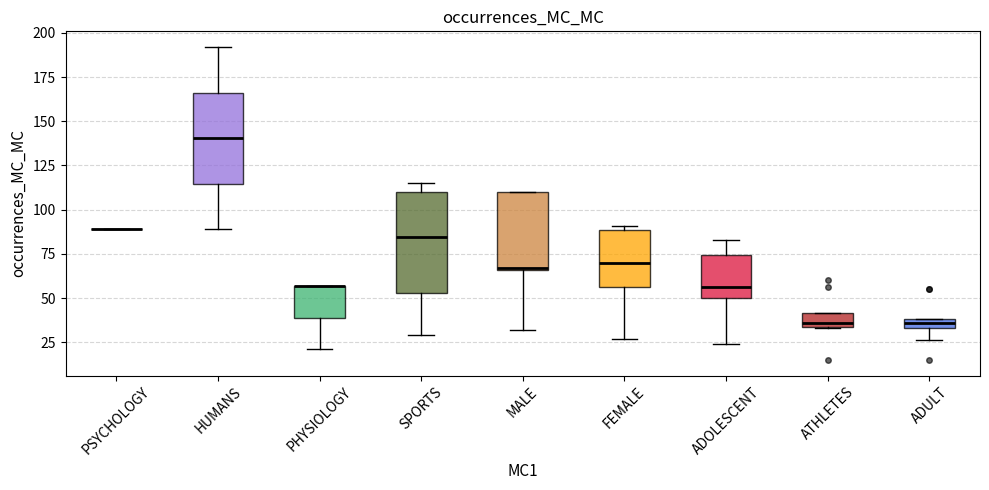

Where does the median line of the box for FEMALE sit on the y-axis? The values are not printed on the chart, so give them approximately, as read against the axis.

70